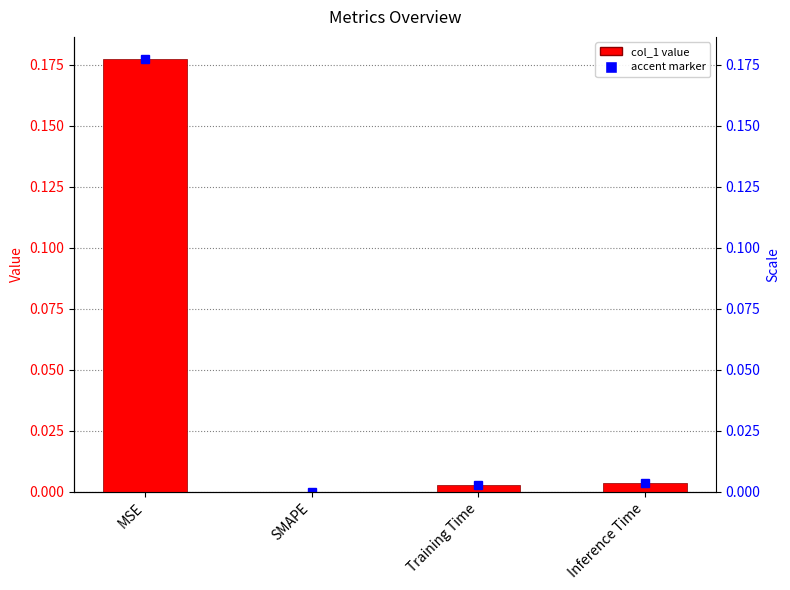

At which label is the value closest to 0?

SMAPE